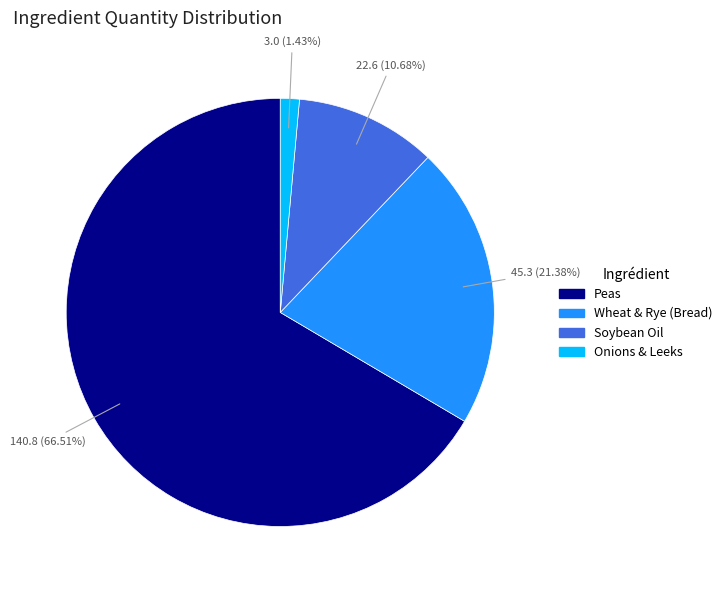

What percentage is the Wheat & Rye (Bread) slice, to the nearest percent?

21%